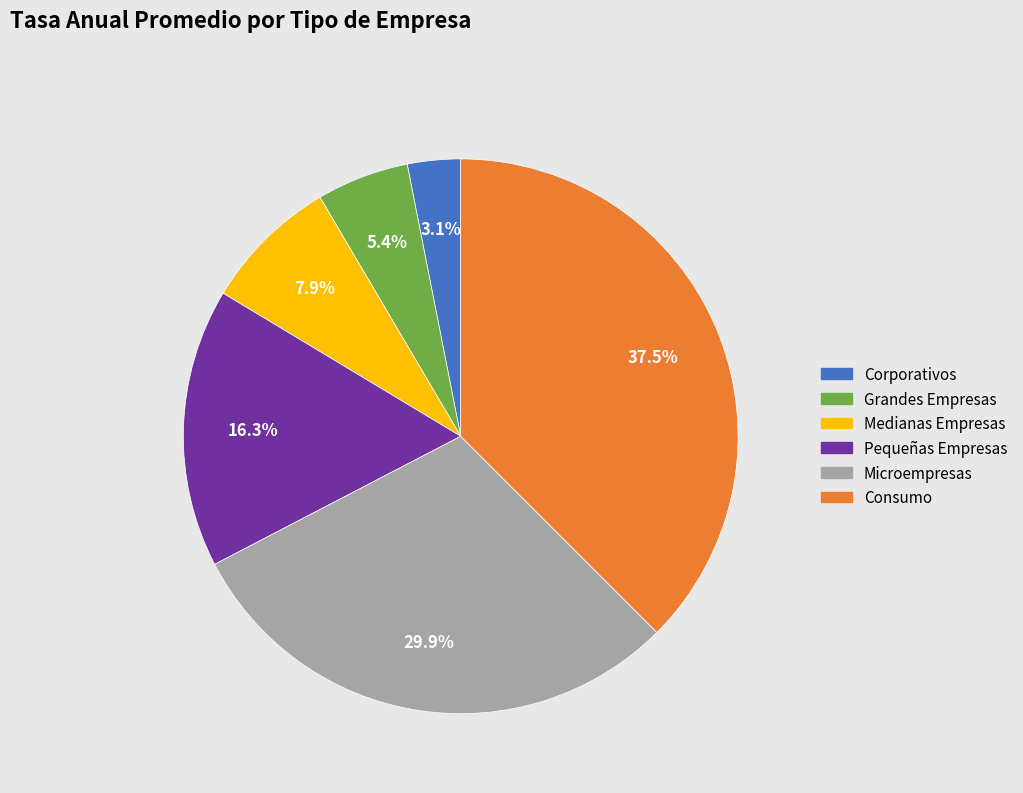

Which has a higher value, Corporativos or Pequeñas Empresas?

Pequeñas Empresas